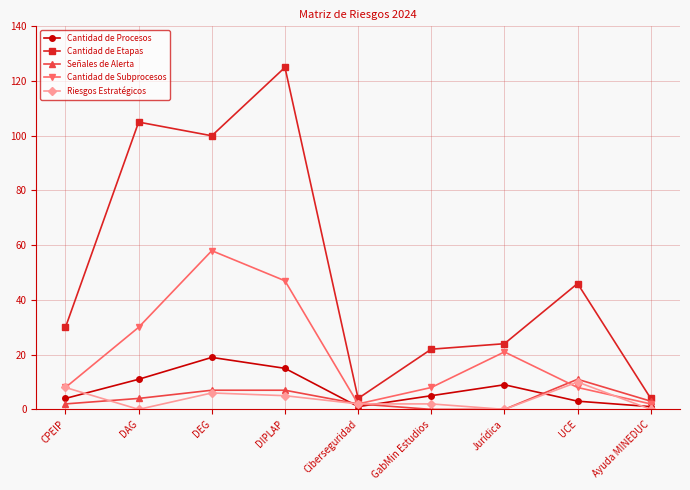

What position from the left is Ciberseguridad?

5